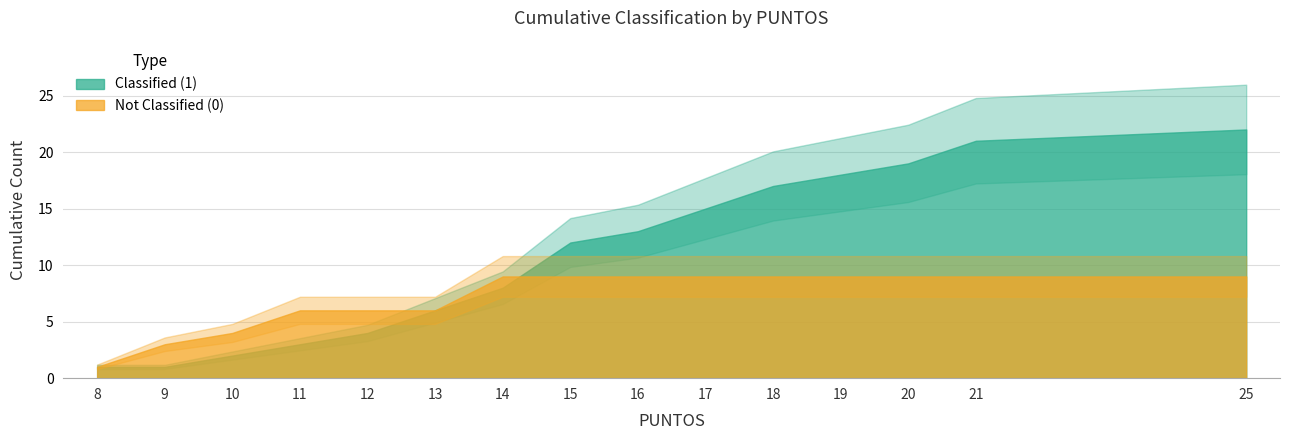

The value of Classified (1) at 14 is 1. True or false?

False